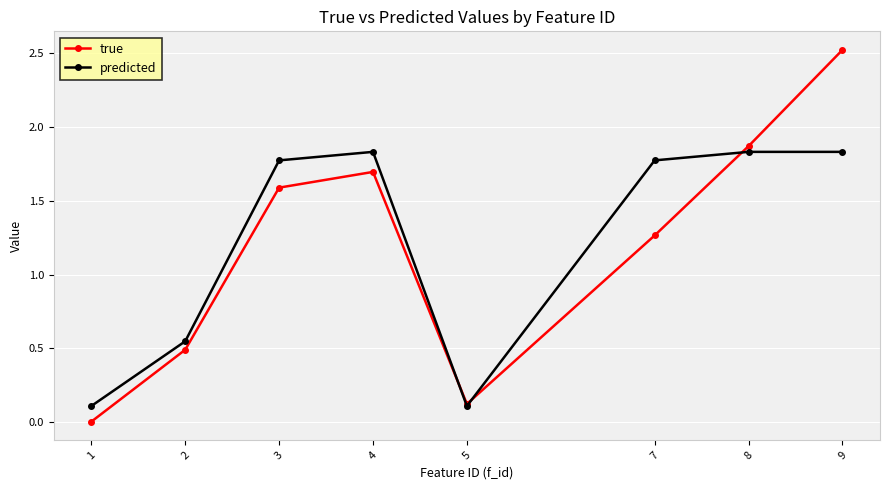

At 4, list the series in order from largest to smallest.

predicted, true